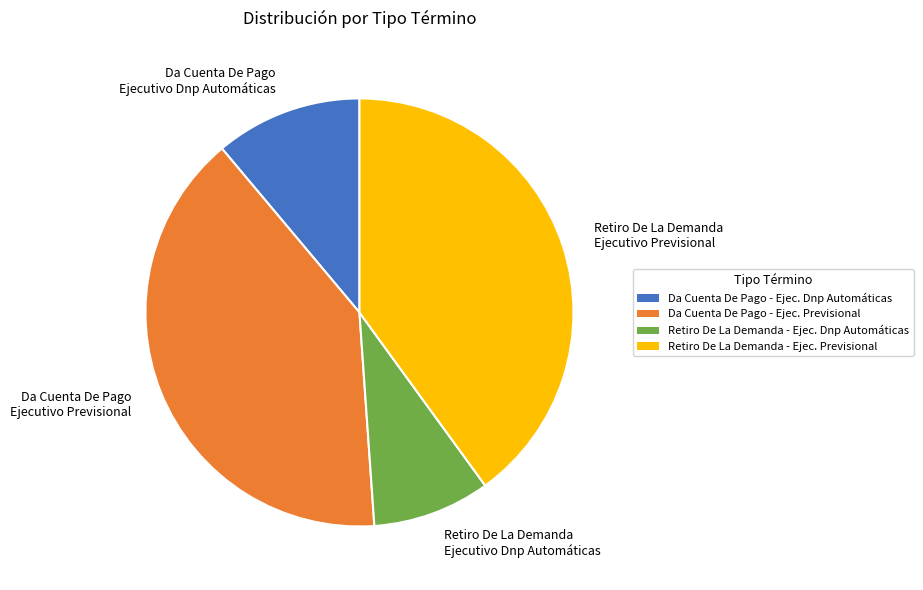

What is the ratio of the value at Da Cuenta De Pago Ejecutivo Dnp Automáticas to the value at Retiro De La Demanda Ejecutivo Previsional?

0.3